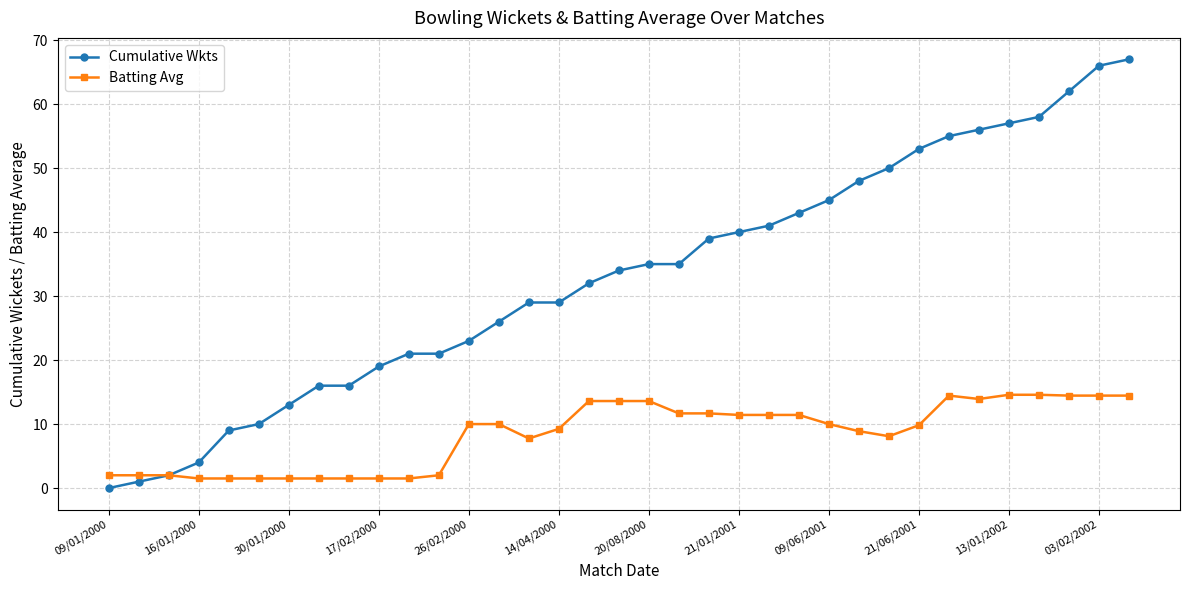

What is the highest value of the Batting Avg series?

14.6